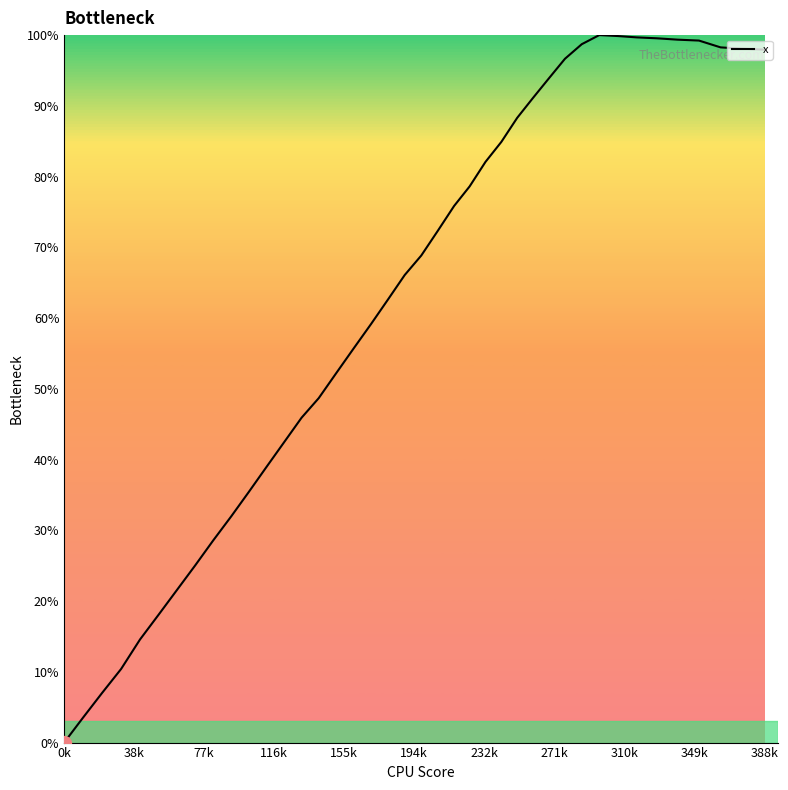

What is the maximum value shown in the chart?

100.0